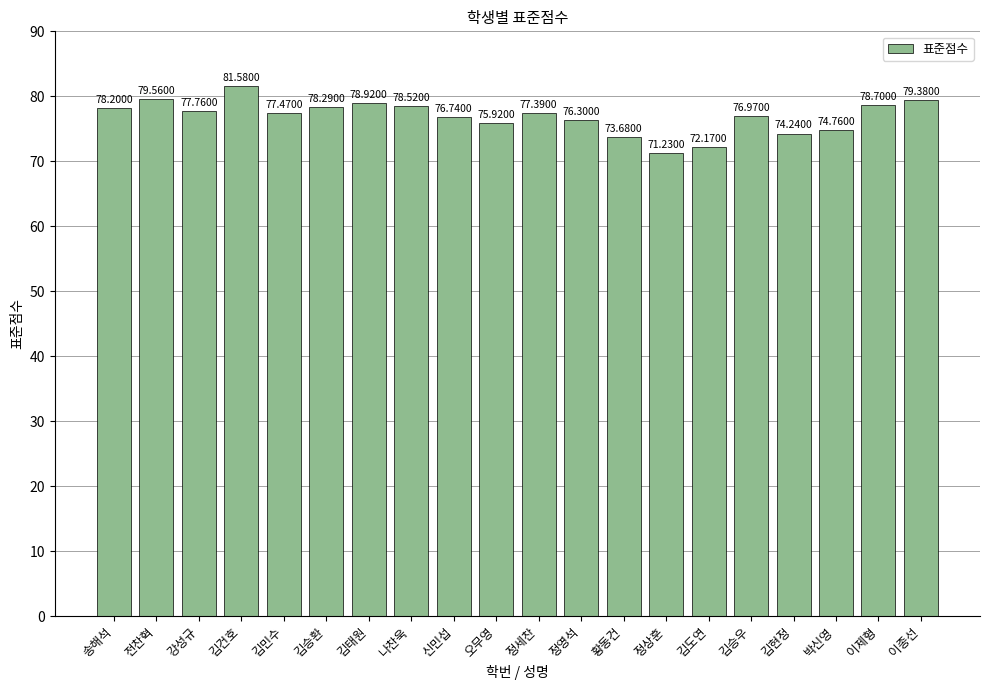

List the labels in order of value, smallest first.

정상훈, 김도연, 황동건, 김현정, 박신영, 오무영, 정영석, 신민섭, 김승우, 정세찬, 김민수, 강성규, 송해석, 김승환, 나찬욱, 이제형, 김태원, 이종선, 전찬혁, 김건호